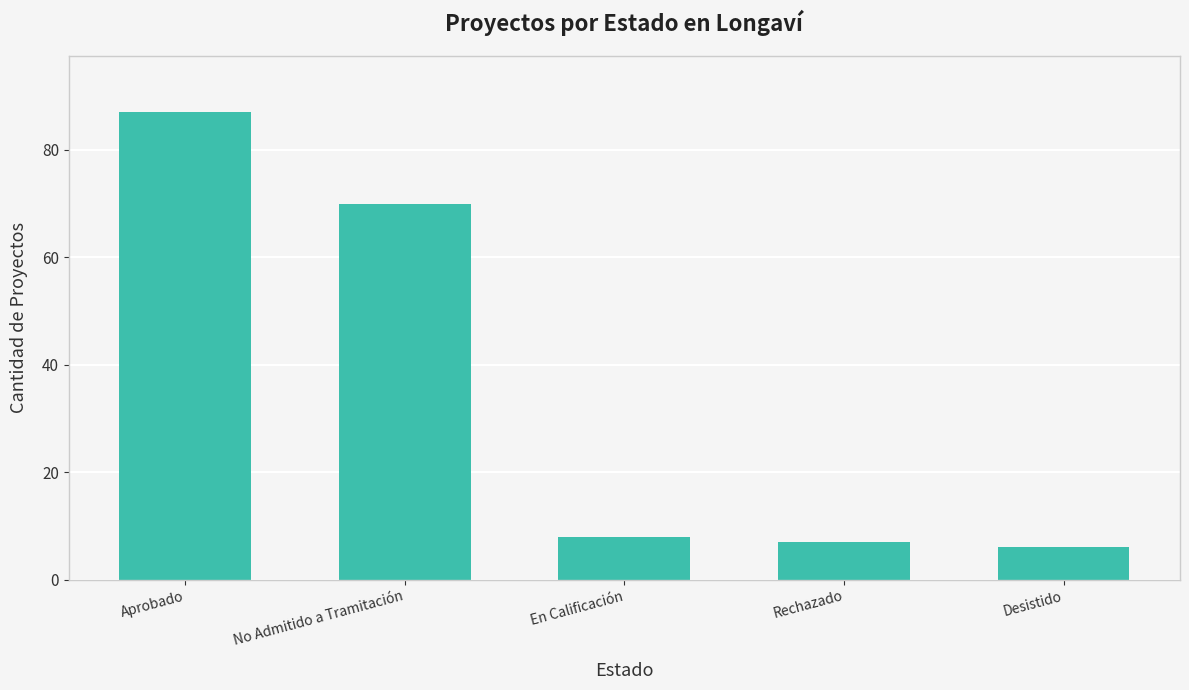

Rank the categories by value from lowest to highest.

Desistido, Rechazado, En Calificación, No Admitido a Tramitación, Aprobado